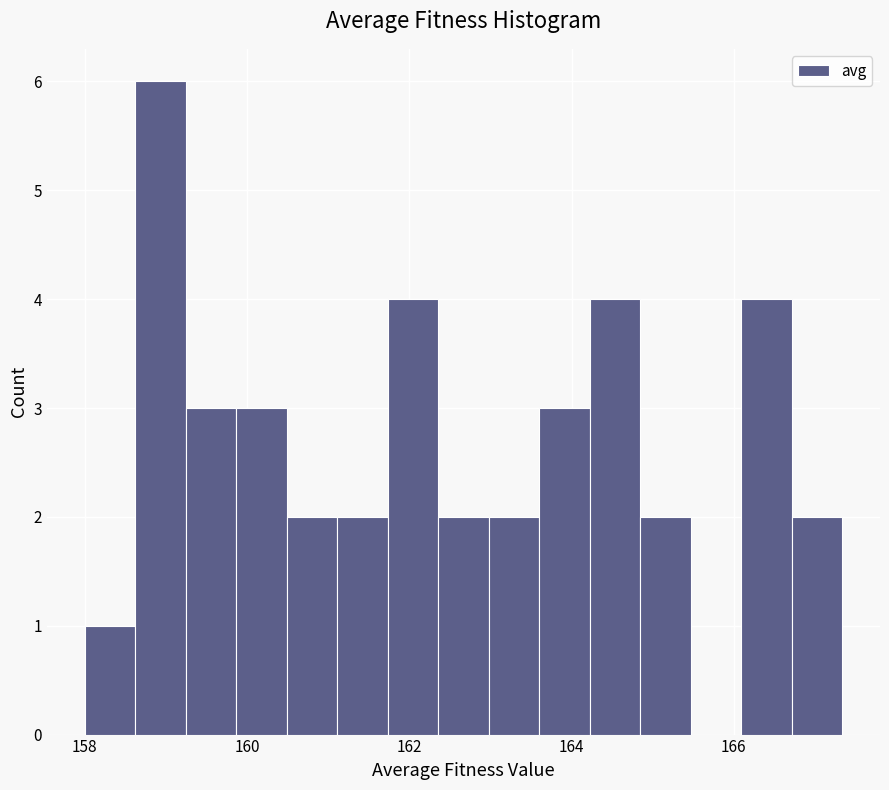

Around what value on the x-axis is the tallest bar? Give the approximate position of its centre, as read against the axis.

159.0